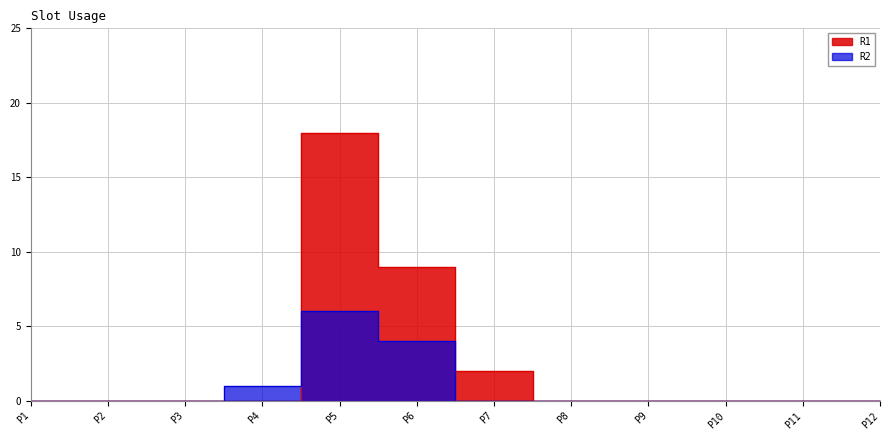

What is the maximum value shown in the chart?

18